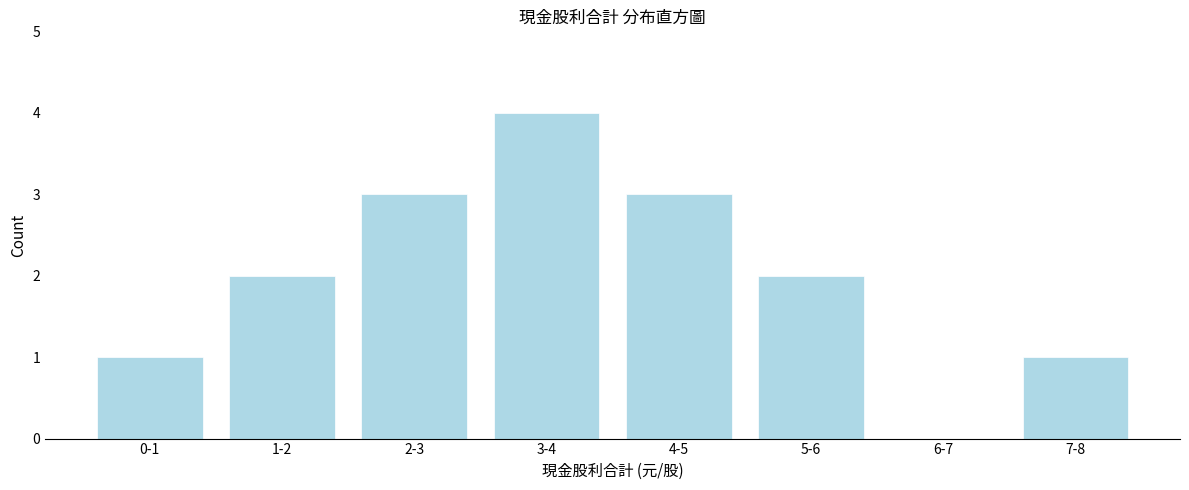

Reading left to right, list all the values displayed in this chart.

0-1=1	1-2=2	2-3=3	3-4=4	4-5=3	5-6=2	6-7=0	7-8=1